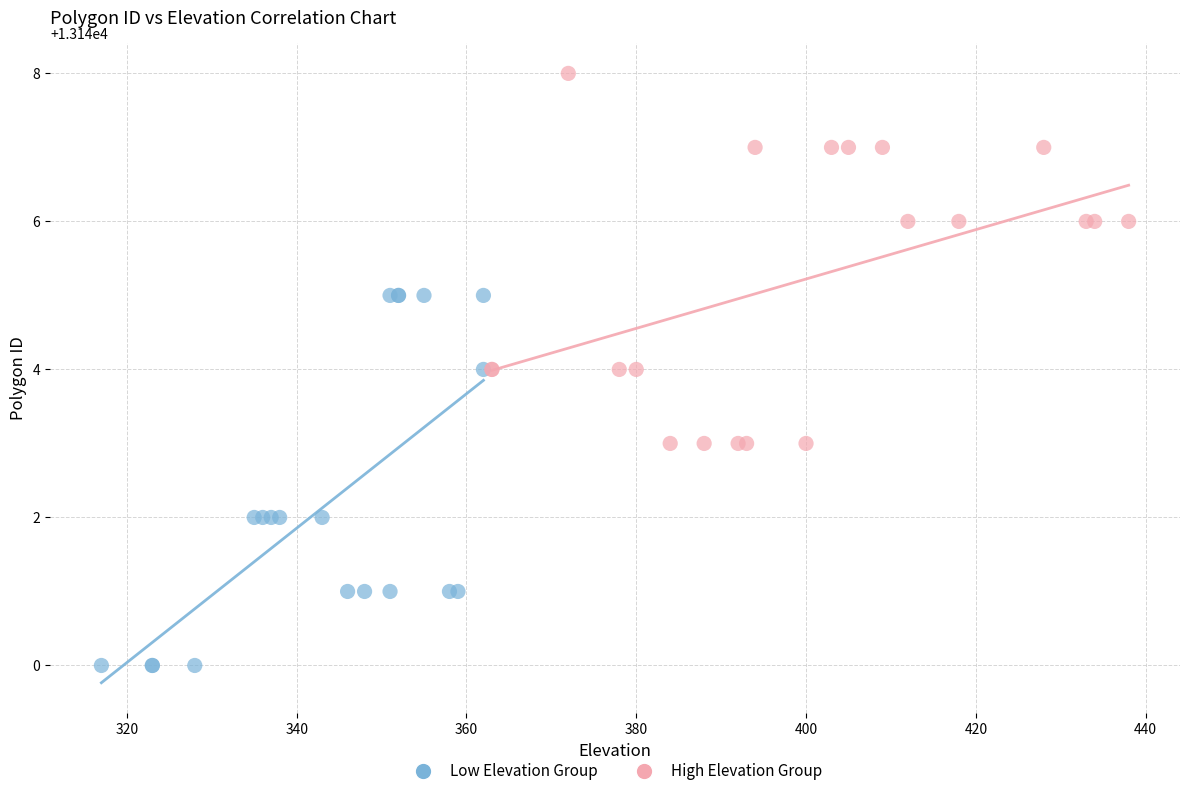

Which series reaches the maximum Y coordinate?

High Elevation Group